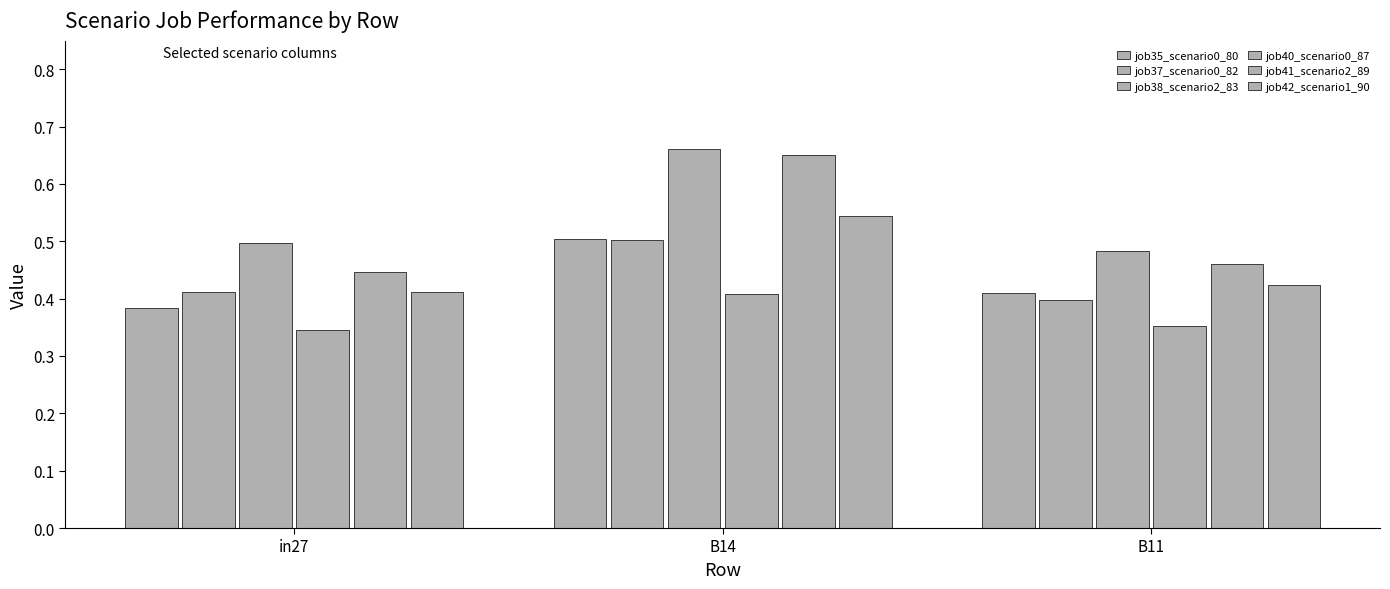

Reading left to right, what are all the values shown in this chart?

job35_scenario0_80: 0.4	0.5	0.4
job37_scenario0_82: 0.4	0.5	0.4
job38_scenario2_83: 0.5	0.7	0.5
job40_scenario0_87: 0.3	0.4	0.4
job41_scenario2_89: 0.4	0.7	0.5
job42_scenario1_90: 0.4	0.5	0.4